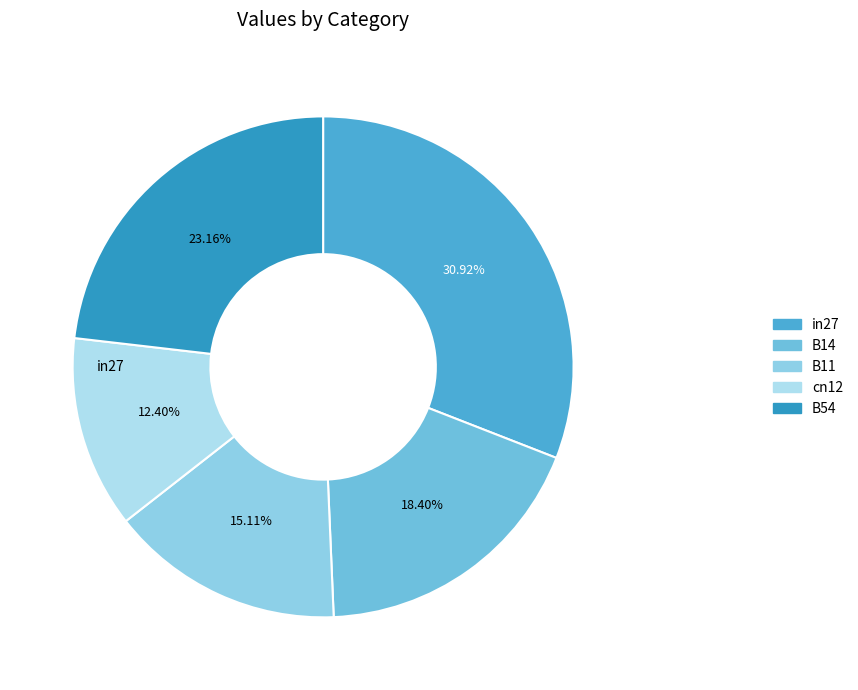

The cn12 slice represents 12% of the pie. True or false?

True